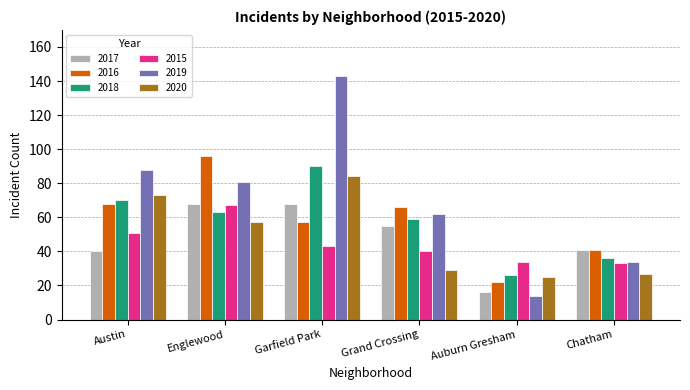

Does the chart contain any negative values?

No